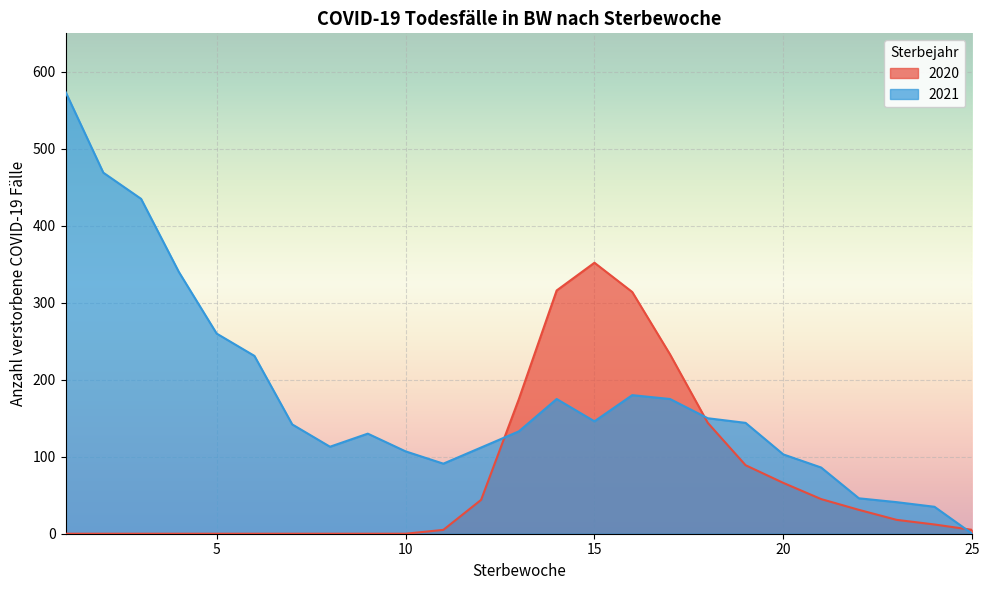

How many lines are shown in the chart?

2